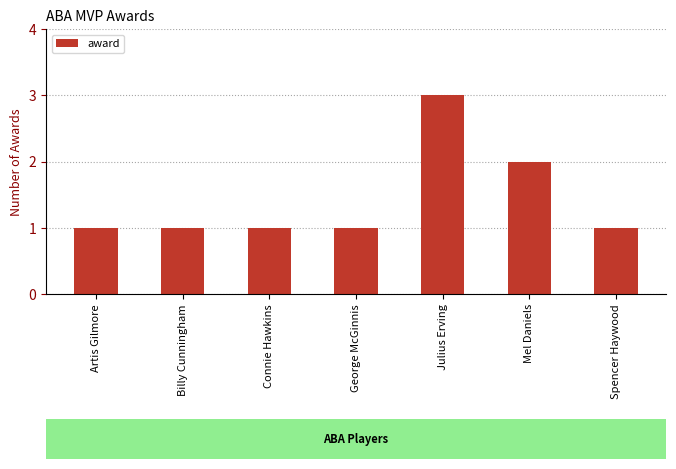

What value does the data have at Mel Daniels?

2